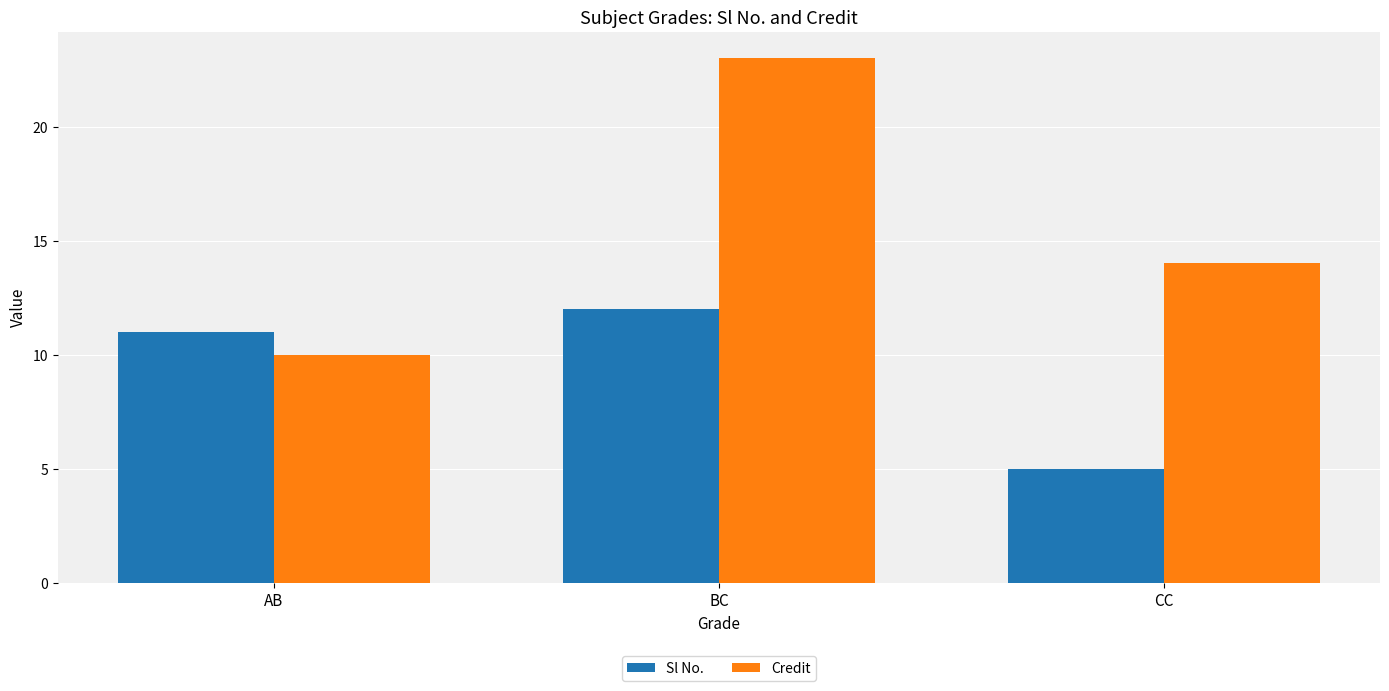

What are all the series names shown in the legend?

Sl No., Credit